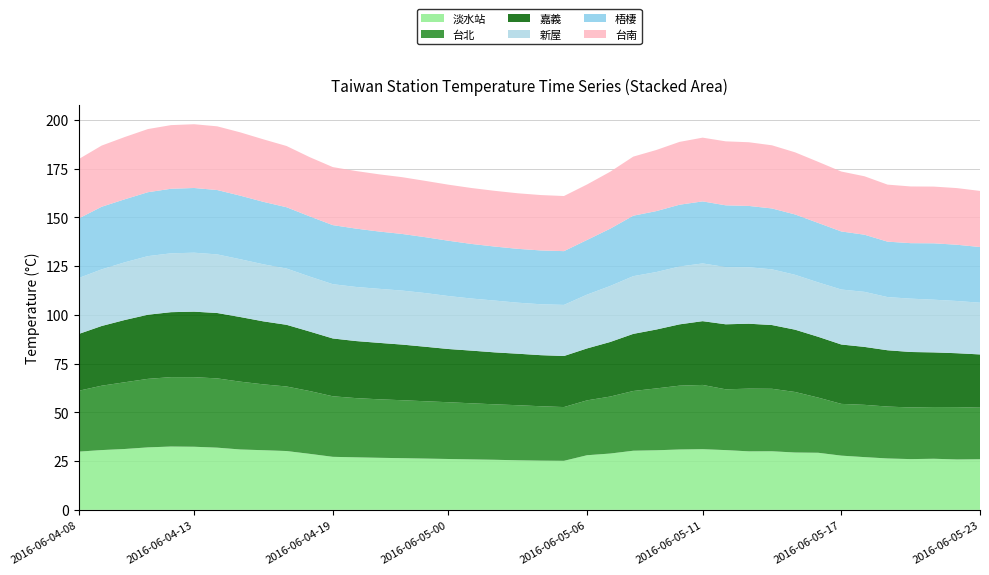

Reading right to left, what are all the values shown in this chart?

淡水站: 26.0	25.9	26.2	26.0	26.4	27.1	27.8	29.3	29.4	30.1	30.0	30.6	31.1	31.0	30.6	30.3	28.9	28.0	25.1	25.2	25.4	25.7	25.9	26.1	26.3	26.5	26.7	26.9	27.2	28.7	30.2	30.6	31.0	31.9	32.4	32.5	32.0	31.2	30.7	29.9
台北: 26.4	26.8	26.5	26.5	26.6	26.8	26.5	28.3	31.0	32.0	32.1	31.2	33.0	32.7	31.7	30.6	29.2	28.1	27.6	27.9	28.2	28.4	28.8	29.1	29.4	29.7	30.0	30.4	31.1	32.2	33.1	33.8	34.8	35.5	35.7	35.6	35.1	34.2	33.0	31.2
嘉義: 27.3	27.6	28.0	28.4	28.9	29.7	30.4	31.2	31.9	32.7	33.3	33.3	32.7	31.4	30.2	29.3	28.0	26.6	26.2	26.2	26.4	26.6	27.0	27.3	27.9	28.5	28.9	29.3	29.6	30.5	31.6	32.3	33.1	33.5	33.6	33.3	32.9	31.9	30.6	29.1
新屋: 26.5	26.8	27.0	27.4	27.3	28.2	28.2	27.9	28.1	28.6	28.9	29.3	29.6	29.7	29.5	29.6	28.7	27.6	26.2	26.1	26.2	26.6	26.7	27.2	27.5	27.7	27.7	27.8	27.8	28.2	28.9	29.3	29.6	30.1	30.2	30.2	30.1	29.6	29.0	28.7
梧棲: 28.6	28.8	28.9	28.4	28.4	29.3	29.8	30.5	30.9	31.2	31.4	31.7	31.8	31.7	31.2	31.0	29.4	28.0	27.6	27.6	27.6	27.7	28.0	28.4	28.7	29.0	29.4	29.9	30.3	30.9	31.4	32.0	32.6	33.0	33.2	33.1	32.8	32.3	32.1	30.5
台南: 28.8	29.1	29.1	29.1	29.2	30.0	30.7	31.3	31.9	32.4	32.7	32.8	32.7	32.2	31.3	30.3	29.2	28.4	28.3	28.4	28.5	28.6	28.7	28.7	28.9	29.1	29.3	29.5	29.8	30.4	31.4	32.0	32.5	32.7	32.7	32.6	32.4	31.9	31.4	30.4